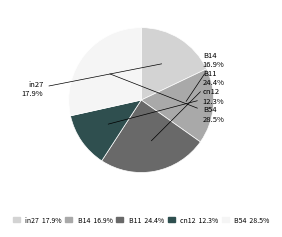

Rank the categories by value from lowest to highest.

cn12, B14, in27, B11, B54